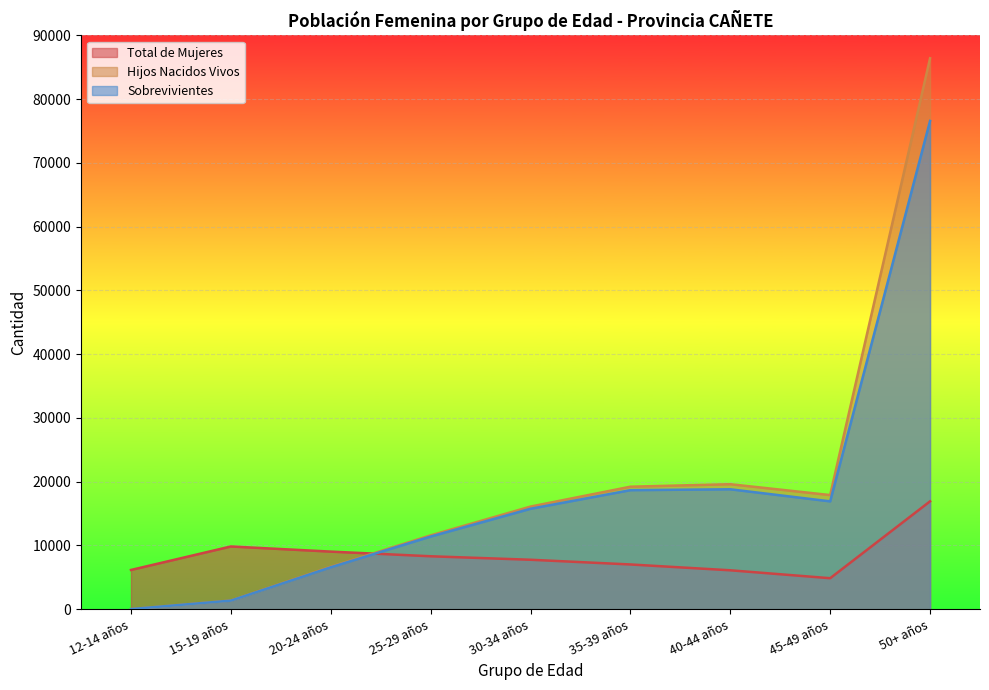

Which category has the lowest value in the Sobrevivientes series?

12-14 años